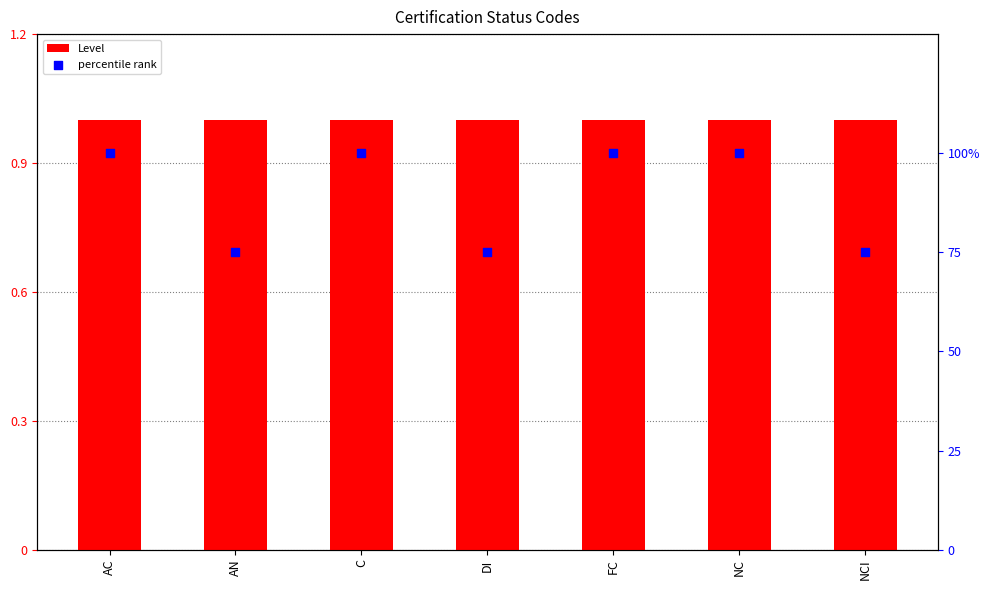

At how many categories does at least one series exceed 68?

7